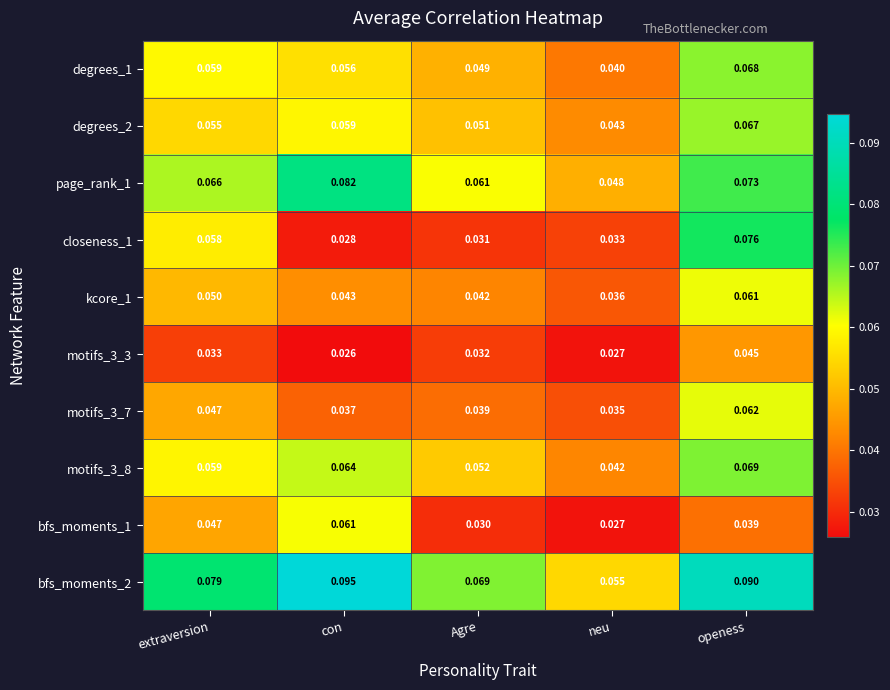

Where is bfs_moments_1 nearest to the value 0?

neu